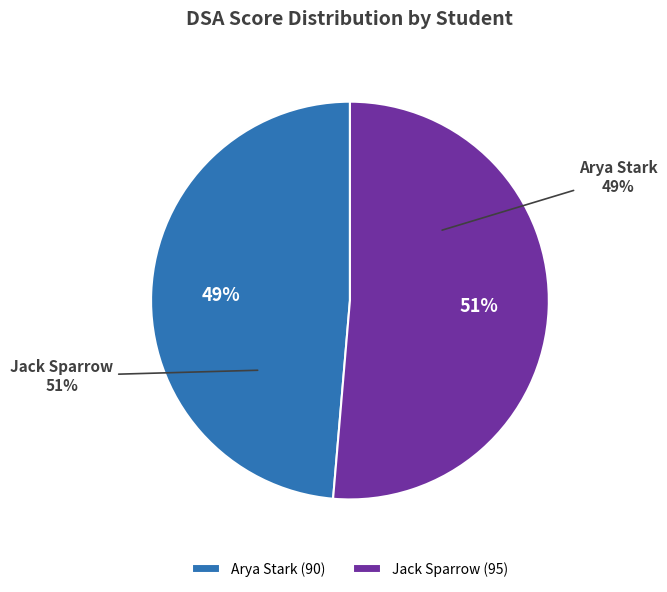

Is it true that Jack Sparrow is 63% of the pie?

False